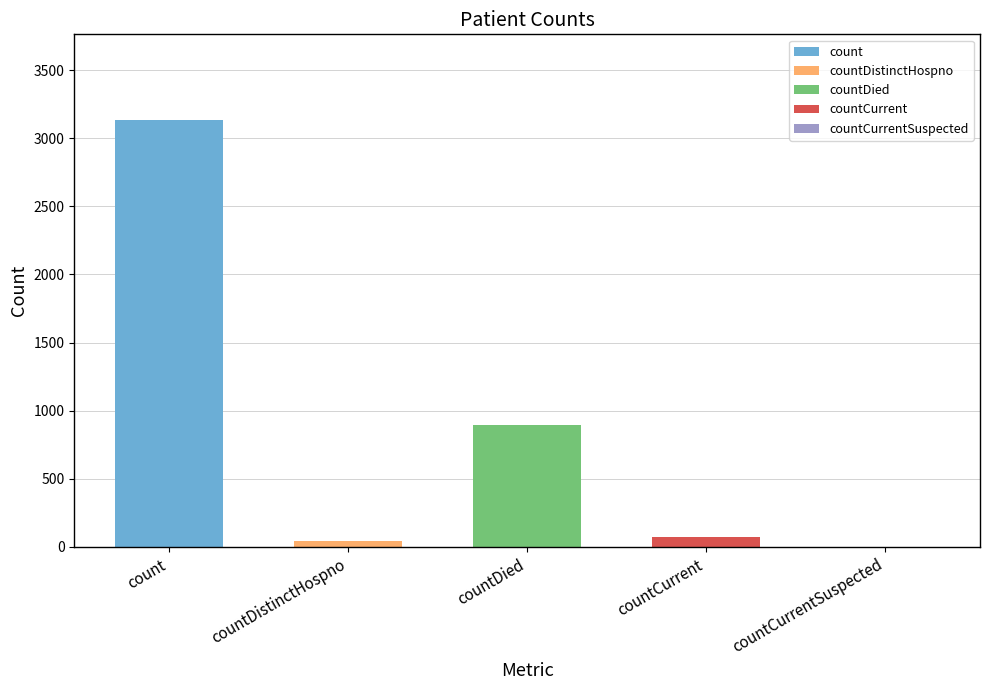

Which category has the lowest value across all series?

countCurrentSuspected